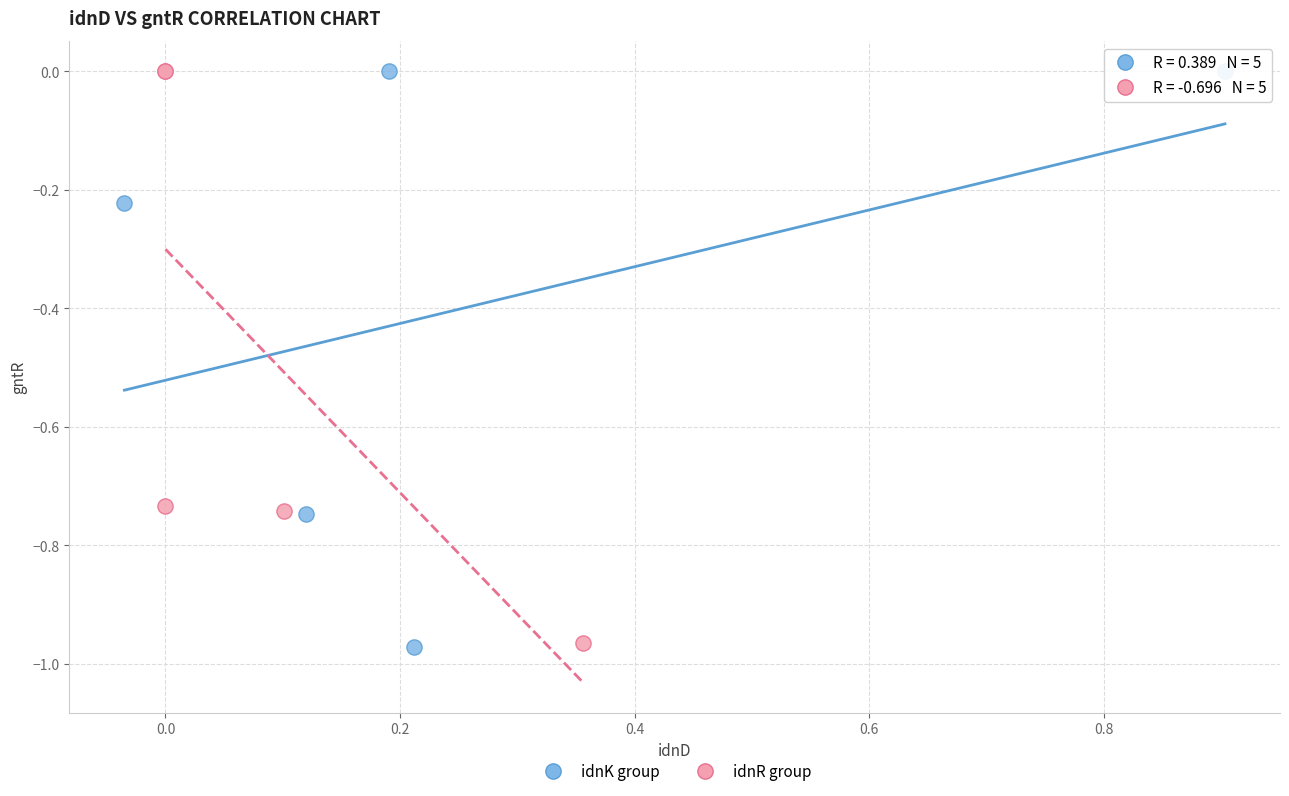

What are all the series names shown in the legend?

idnK group, idnR group